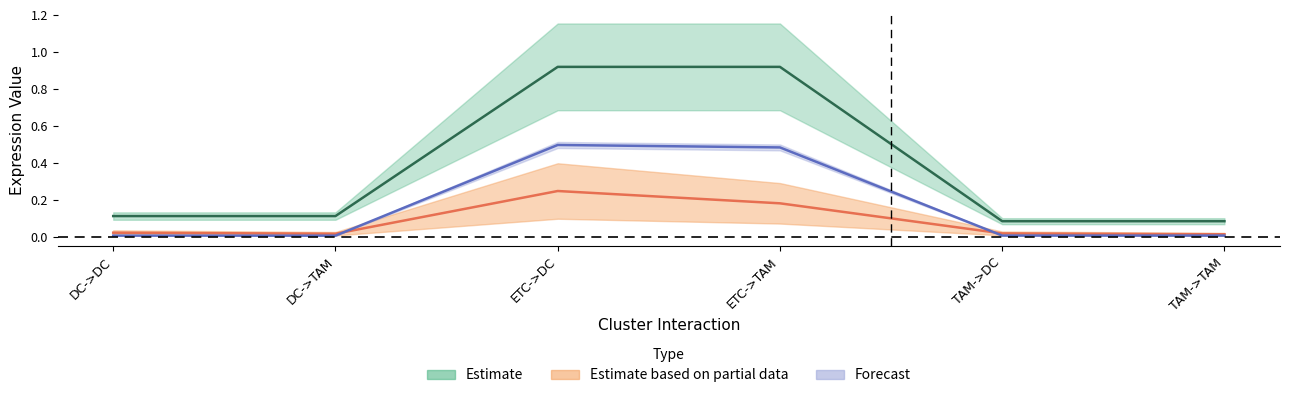

At which label does Edge average expression weight reach its peak?

ETC->DC